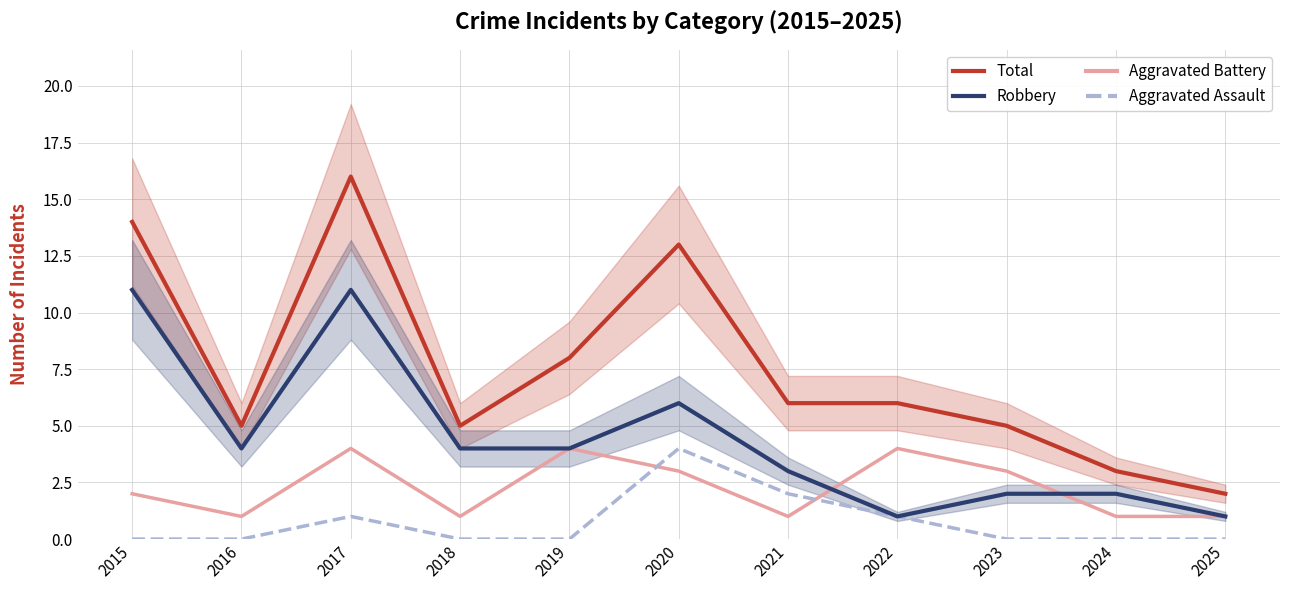

True or false: Aggravated Battery and Total intersect in this chart.

False